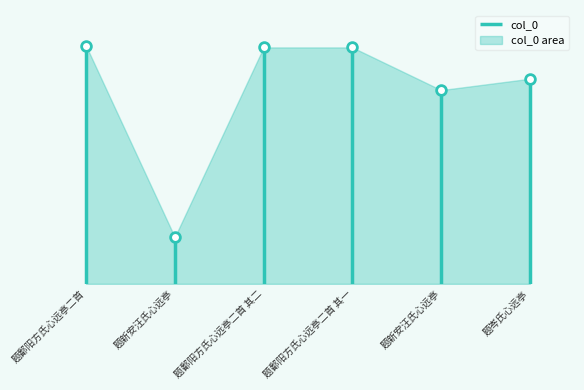

How many points are higher than both their immediate neighbors (excluding endpoints)?

1